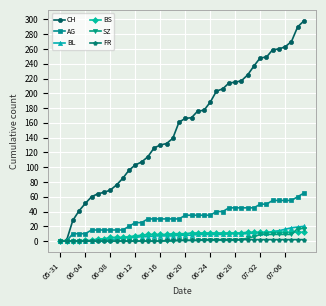

How many series are shown in this chart?

6